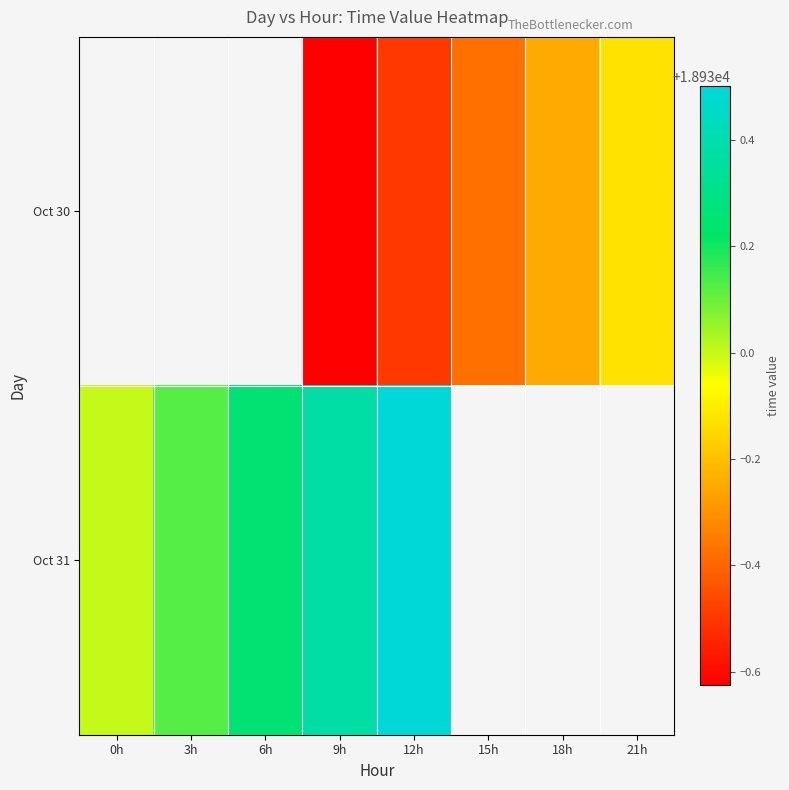

At 18h, list the series in order from smallest to largest.

Oct 30, Oct 31